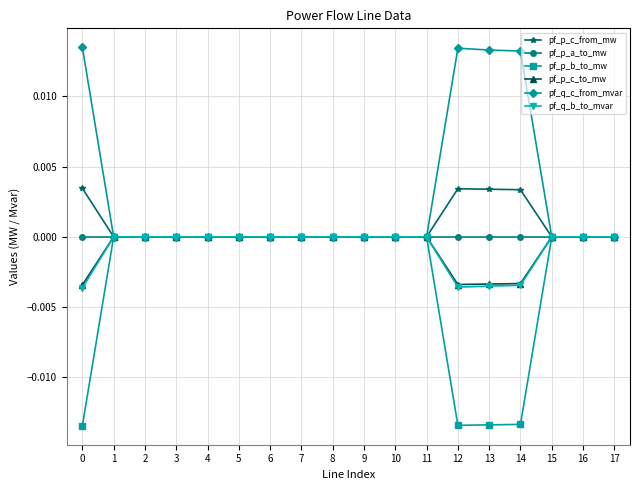

True or false: pf_p_c_to_mw and pf_q_b_to_mvar intersect in this chart.

False